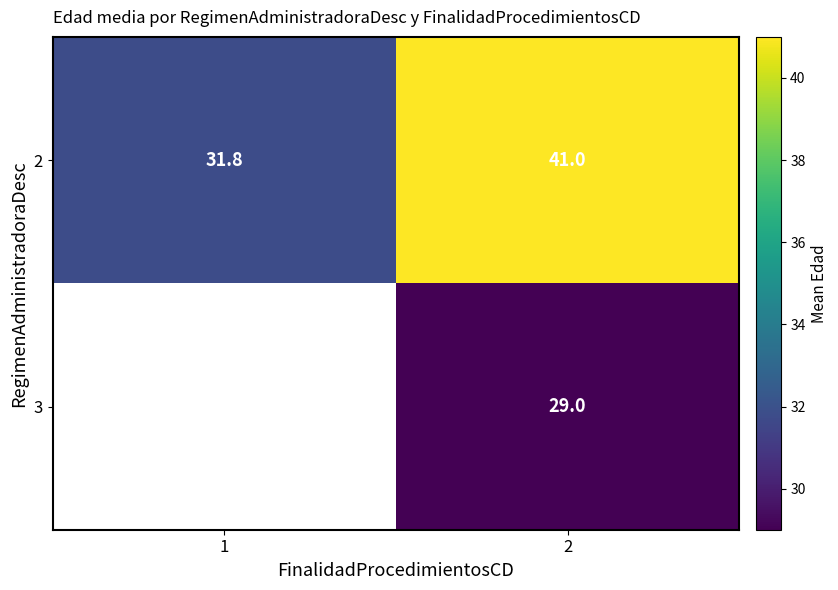

How many data points in 2 are less than 41?

1